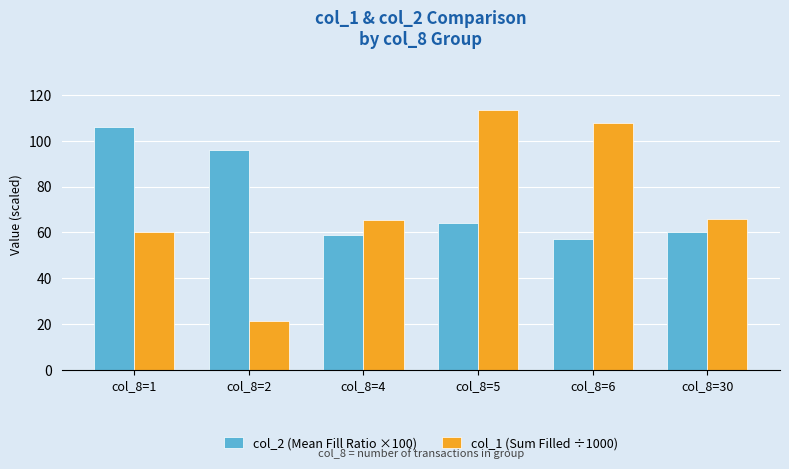

At which category is the sum across all series the highest?

col_8=5